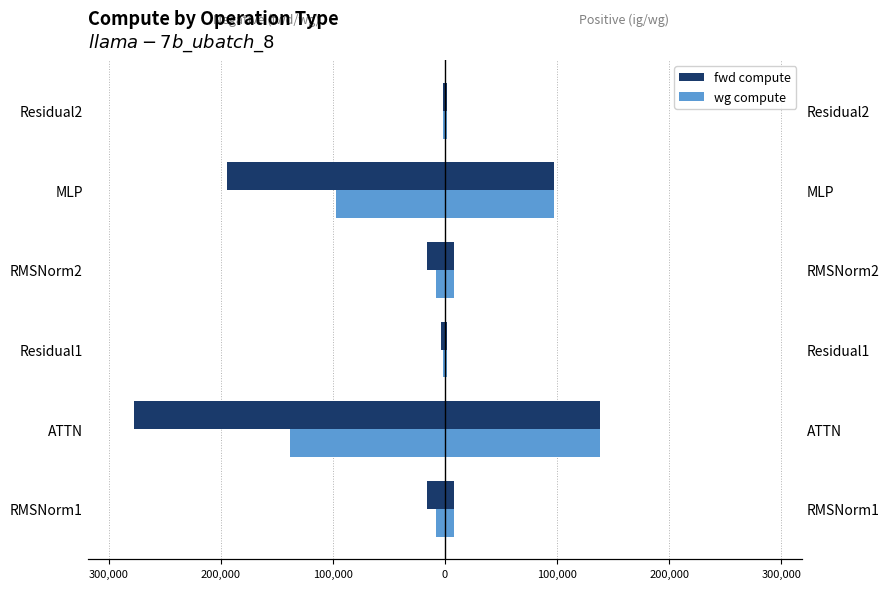

What is the spread (max minus min) of values at 100,000?

24739.6